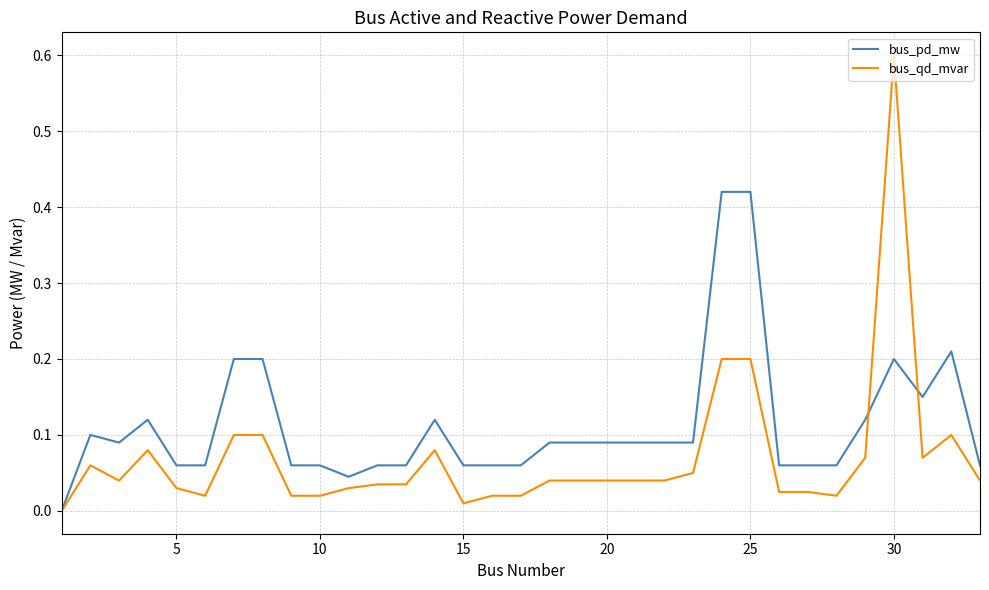

What is the greatest value displayed?

0.6